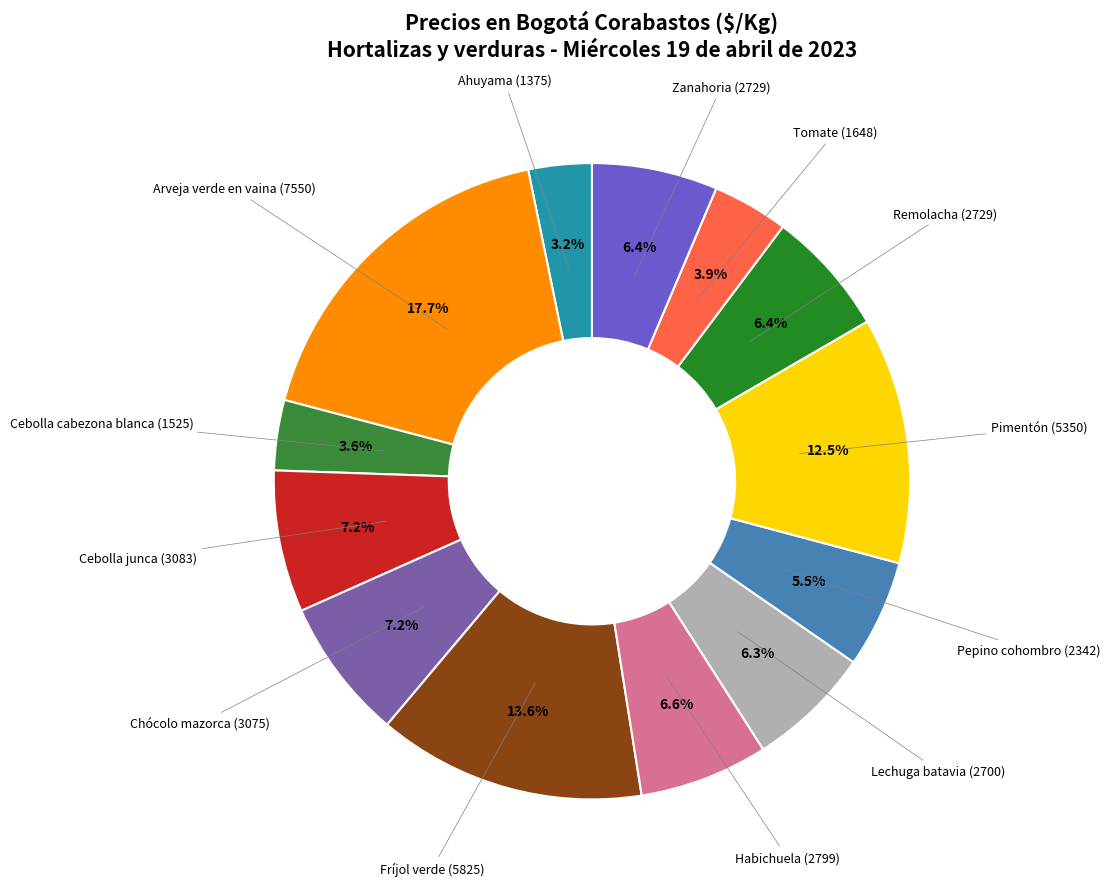

How many segments does this pie chart have?

13